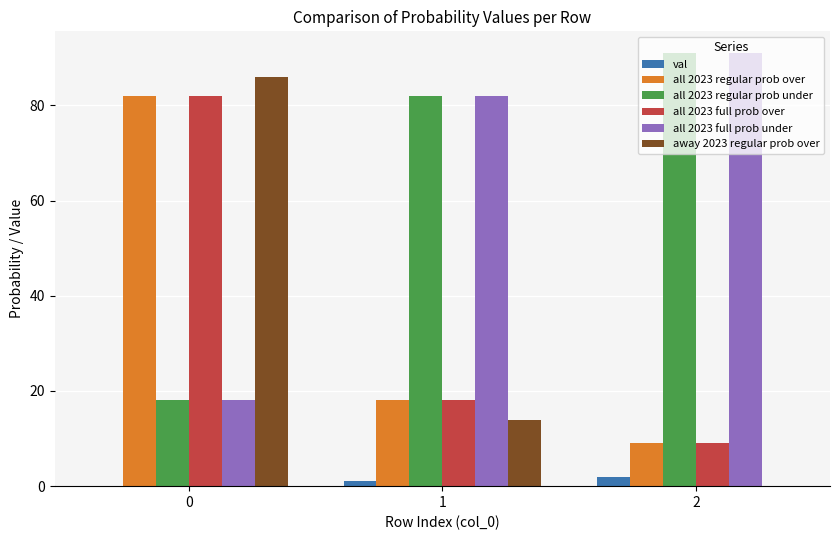

Reading left to right, list all the values displayed in this chart.

val: 0=0	1=1	2=2
all 2023 regular prob over: 0=82	1=18	2=9
all 2023 regular prob under: 0=18	1=82	2=91
all 2023 full prob over: 0=82	1=18	2=9
all 2023 full prob under: 0=18	1=82	2=91
away 2023 regular prob over: 0=86	1=14	2=0